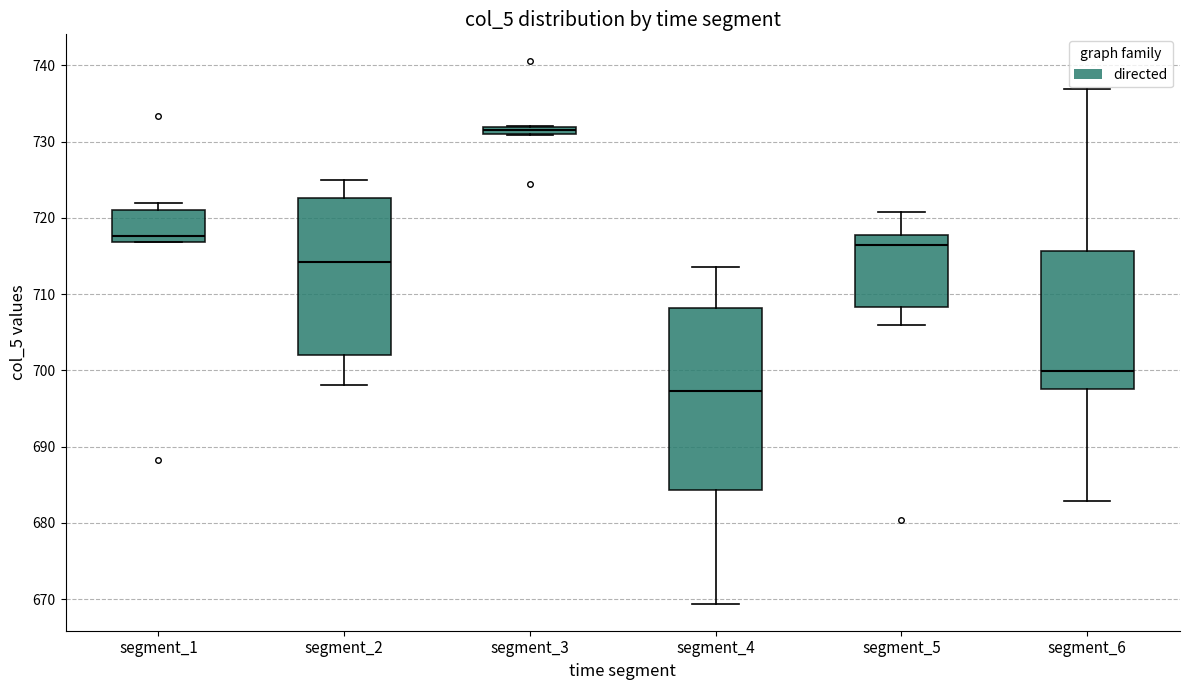

Which box is the tallest, from its lower edge to its upper edge?

segment_4